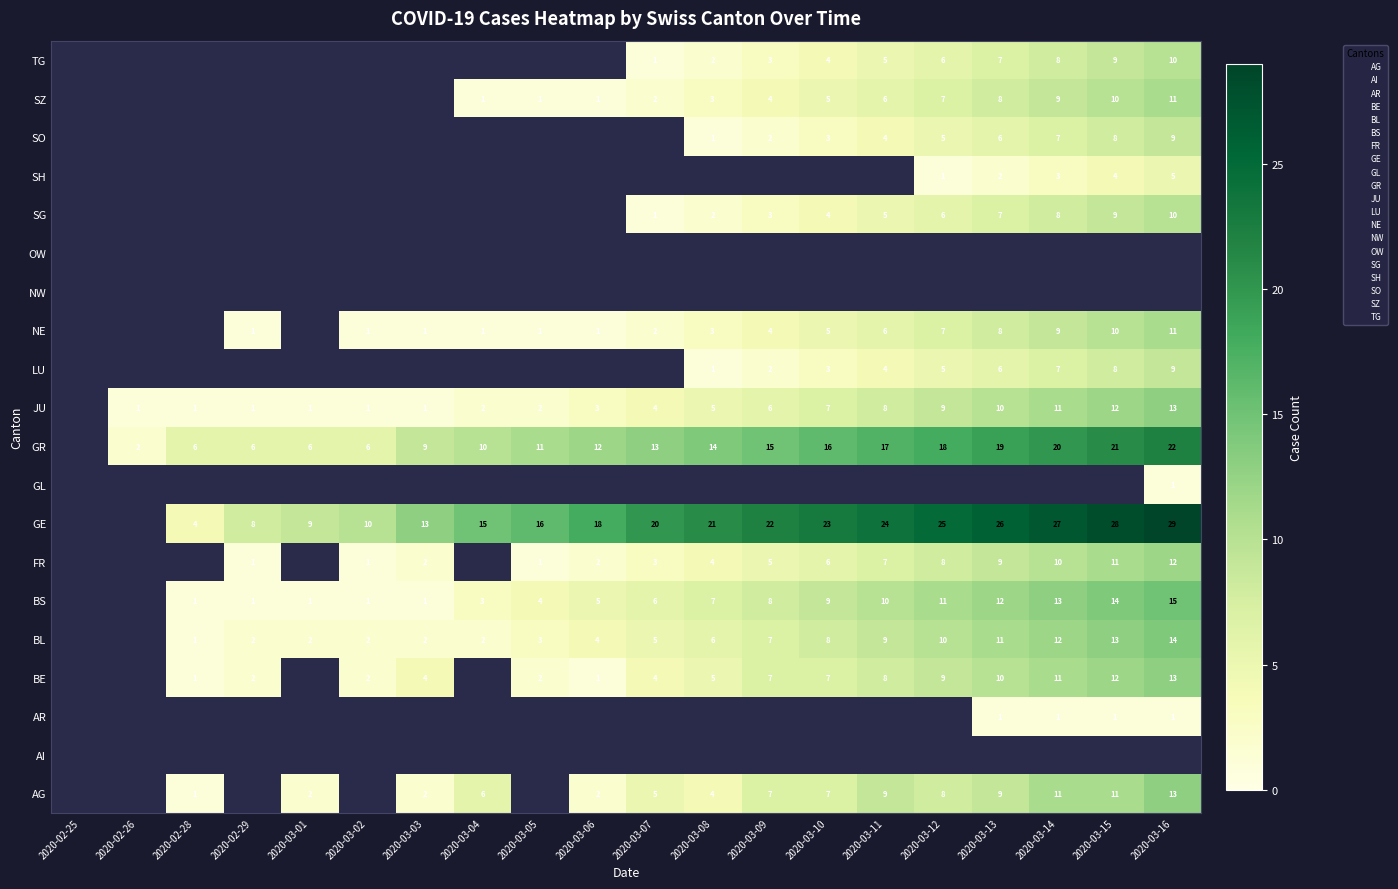

What is the sum of the GE values at 2020-03-03 and 2020-02-28?

17